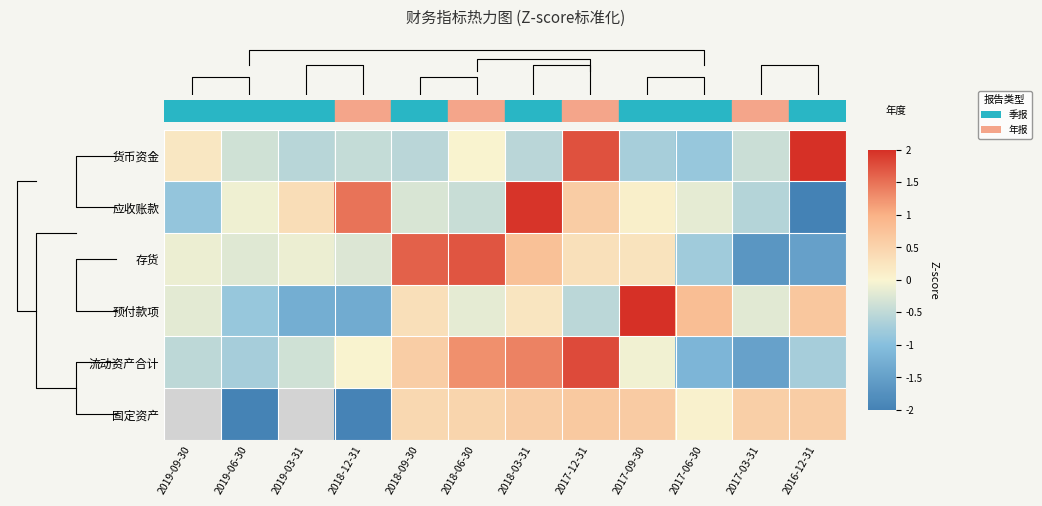

What is the spread (max minus min) of values at 2017-12-31?

2.3